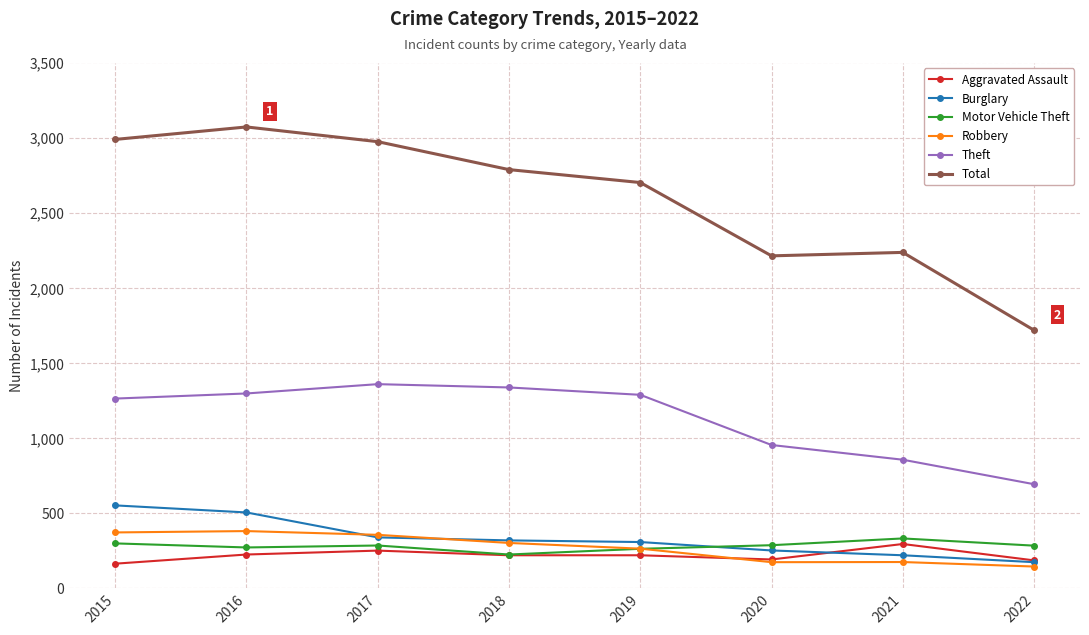

What is the highest value of the Robbery series?

381